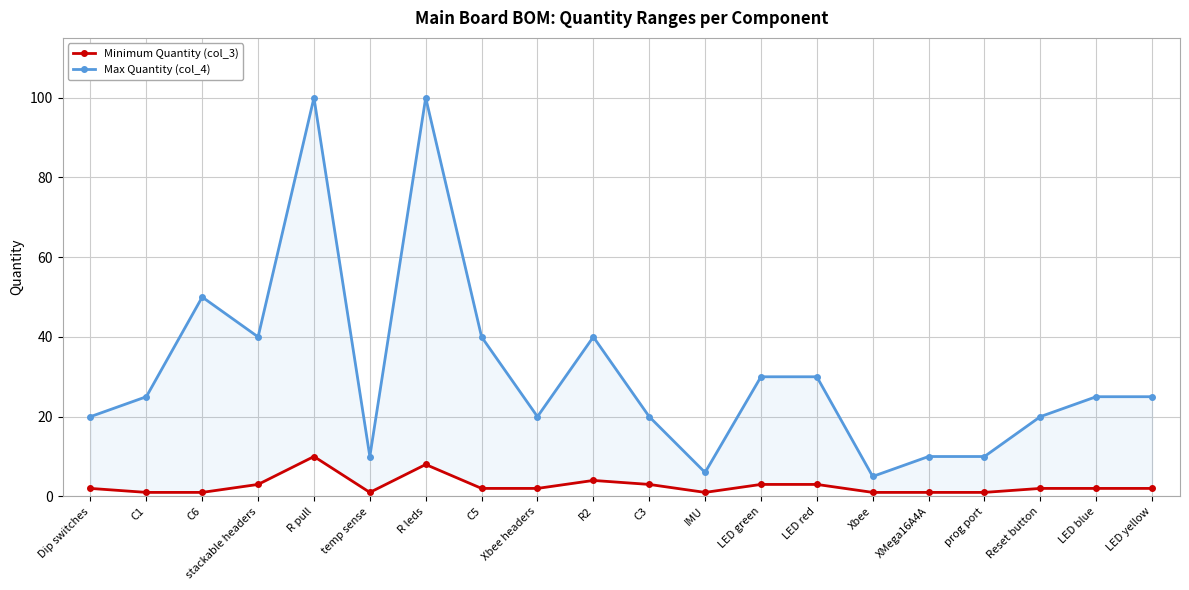

At which label is Minimum Quantity (col_3) closest to 5?

R2